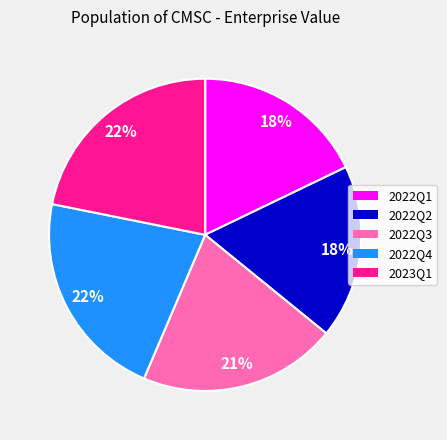

Does any single category account for the majority?

No